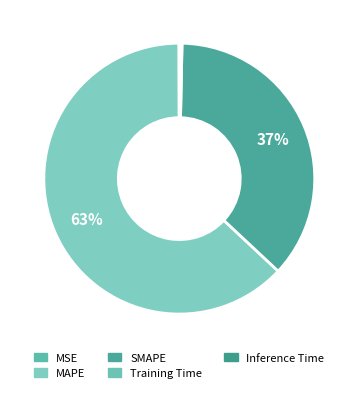

Is it true that Training Time is 6% of the pie?

False